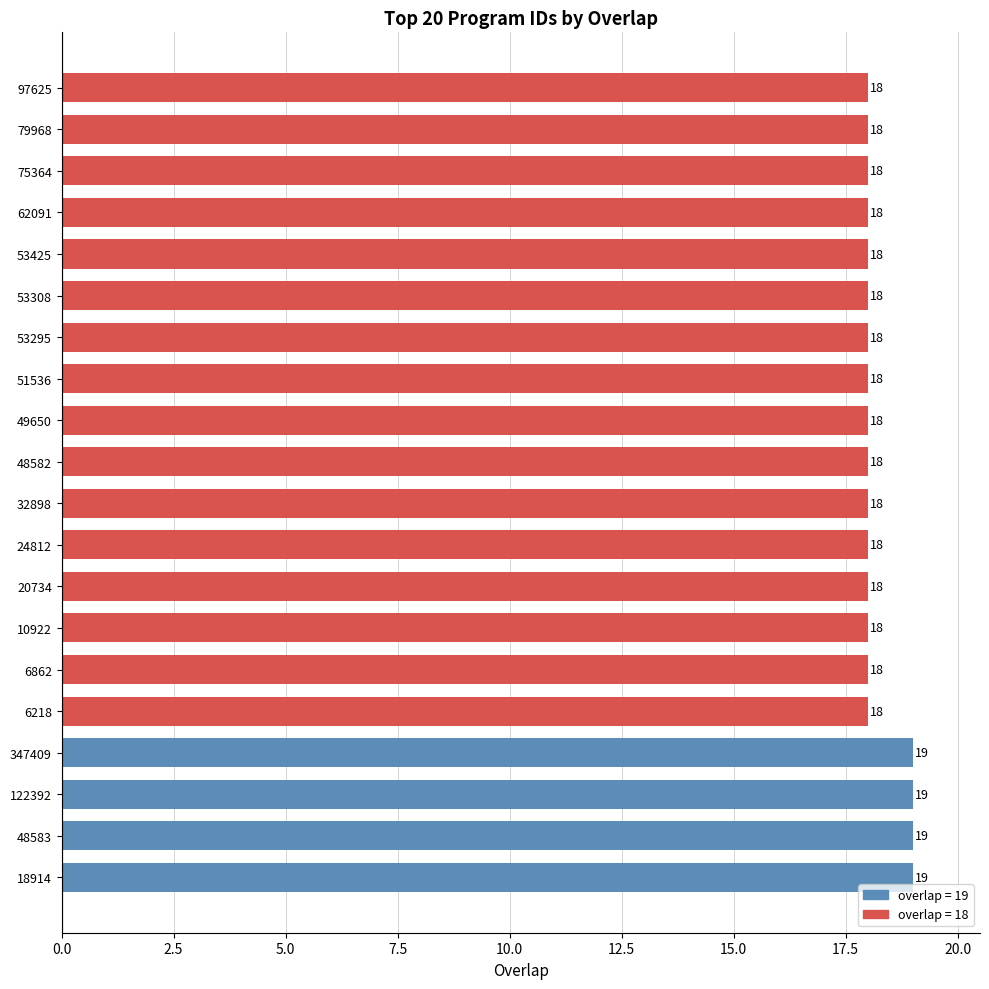

Count the values in the range 18 to 19.

20